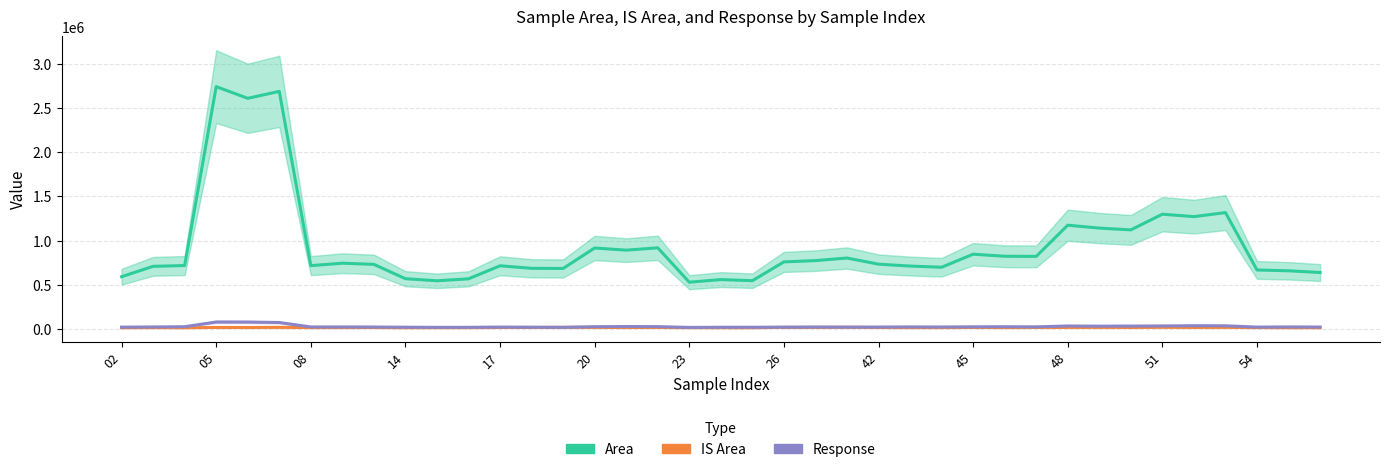

Is it true that Area equals 244449.6 at 16?

False